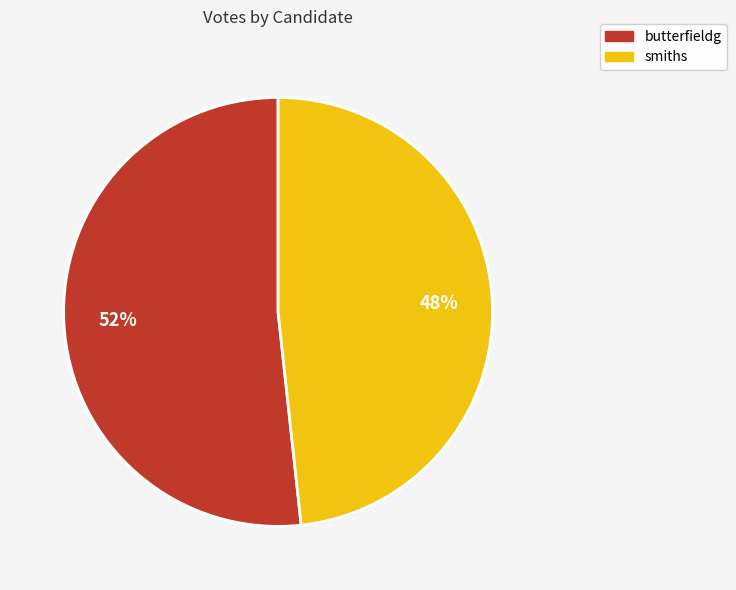

To the nearest percent, what is the average slice percentage?

50%